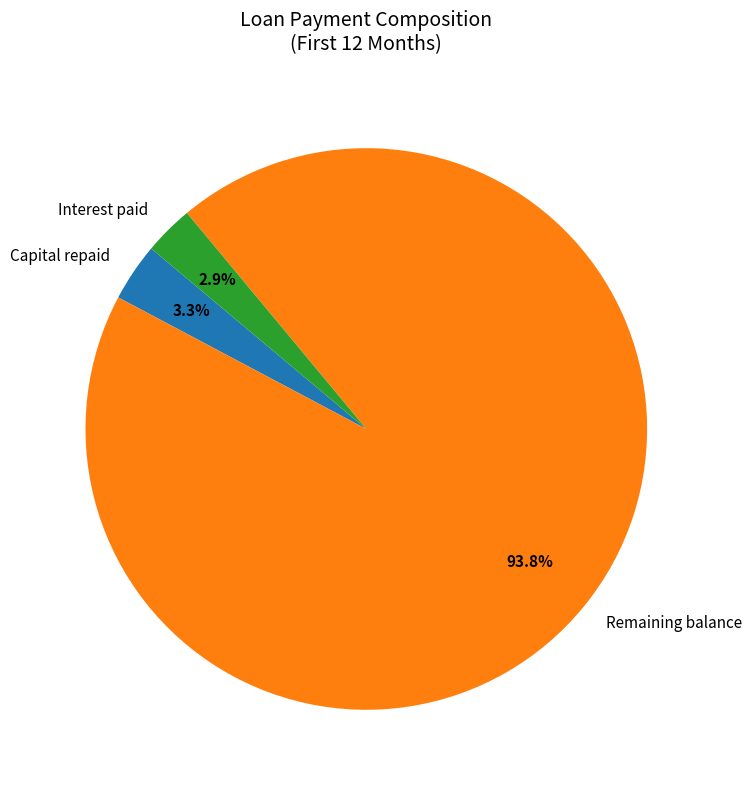

How many segments does this pie chart have?

3